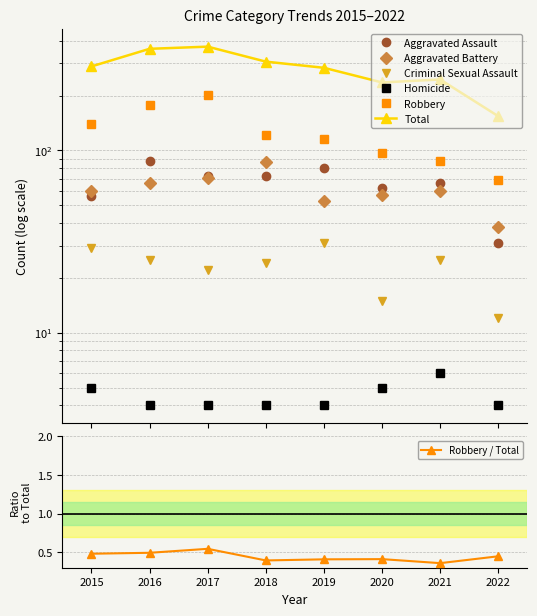

Reading left to right, transcribe all the data shown in this chart.

Aggravated Assault: 56	88	72	72	80	62	66	31
Aggravated Battery: 60	66	71	86	53	57	60	38
Criminal Sexual Assault: 29	25	22	24	31	15	25	12
Homicide: 5	4	4	4	4	5	6	4
Robbery: 139	178	202	121	116	97	88	69
Total: 289	361	371	307	284	236	245	154